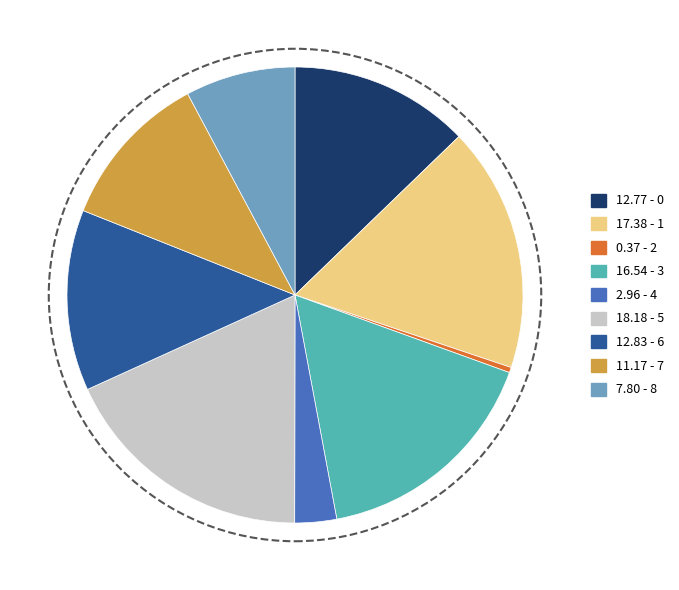

Is there any slice that represents more than half of the pie?

No